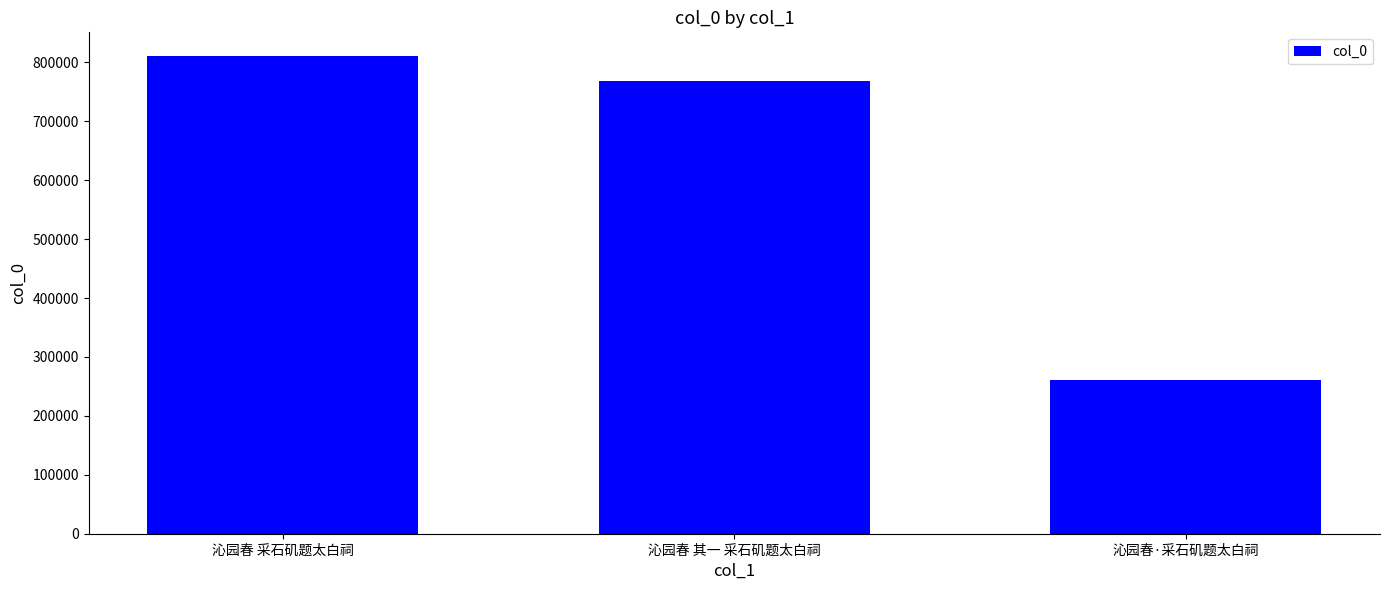

Count the number of data series in this chart.

1